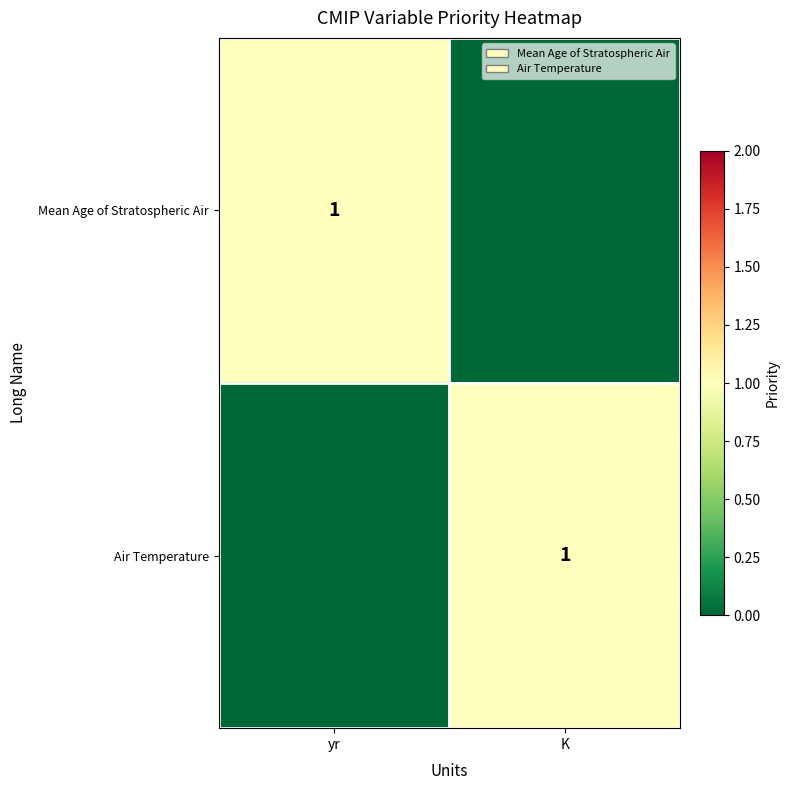

Is it true that Air Temperature equals 1 at K?

True